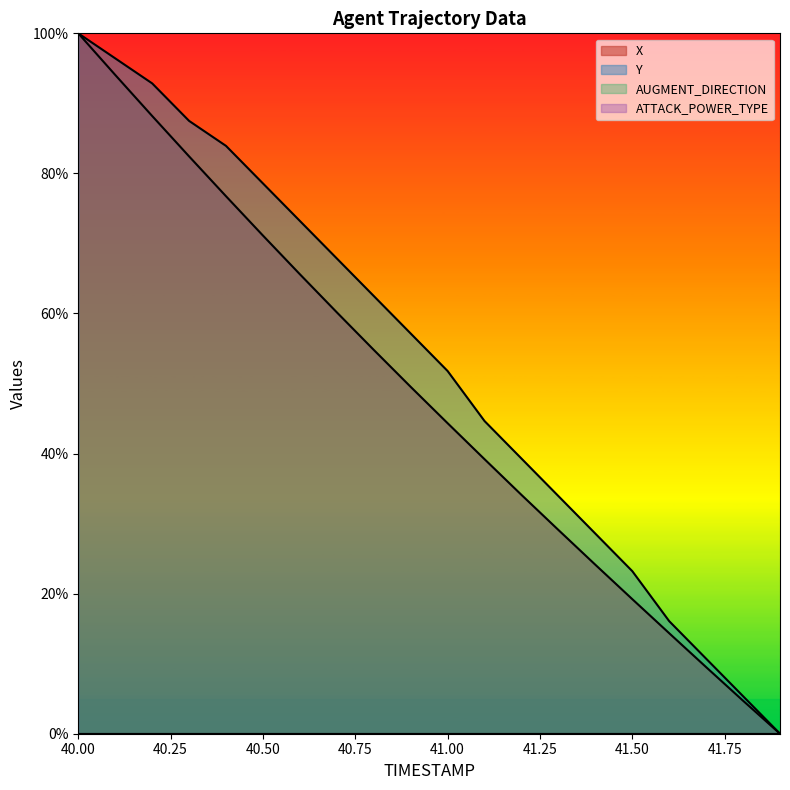

The X series shows 49.5 at 40.9. True or false?

True